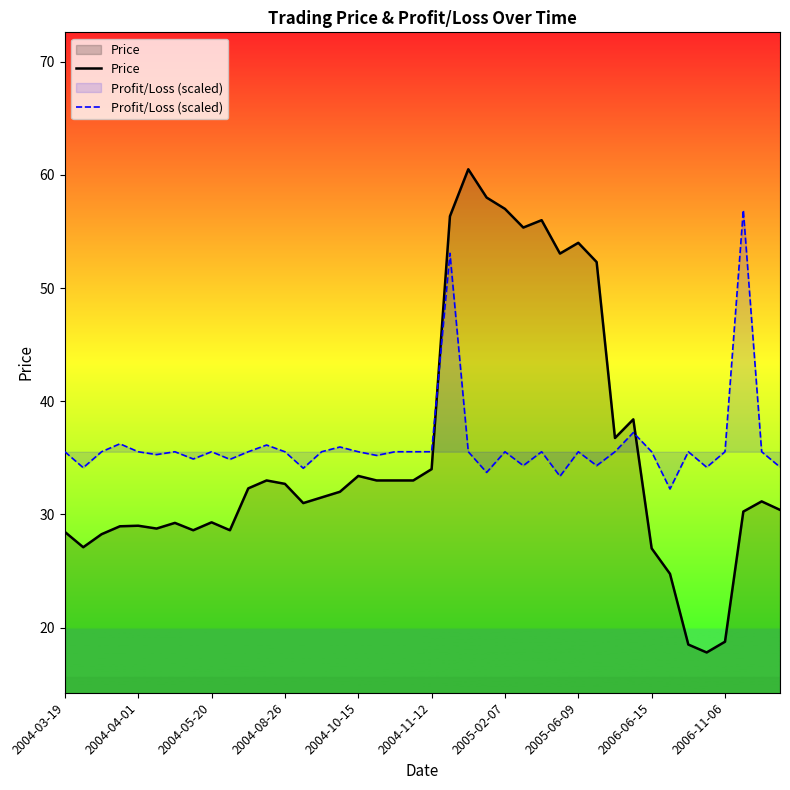

True or false: Profit/Loss (scaled) has a value of 17.0 at 19.

False